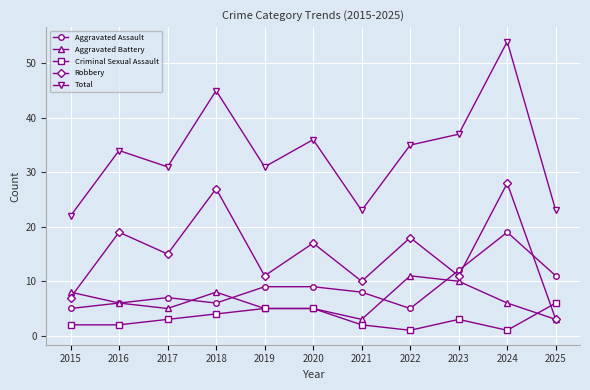

What is the smallest value displayed?

1